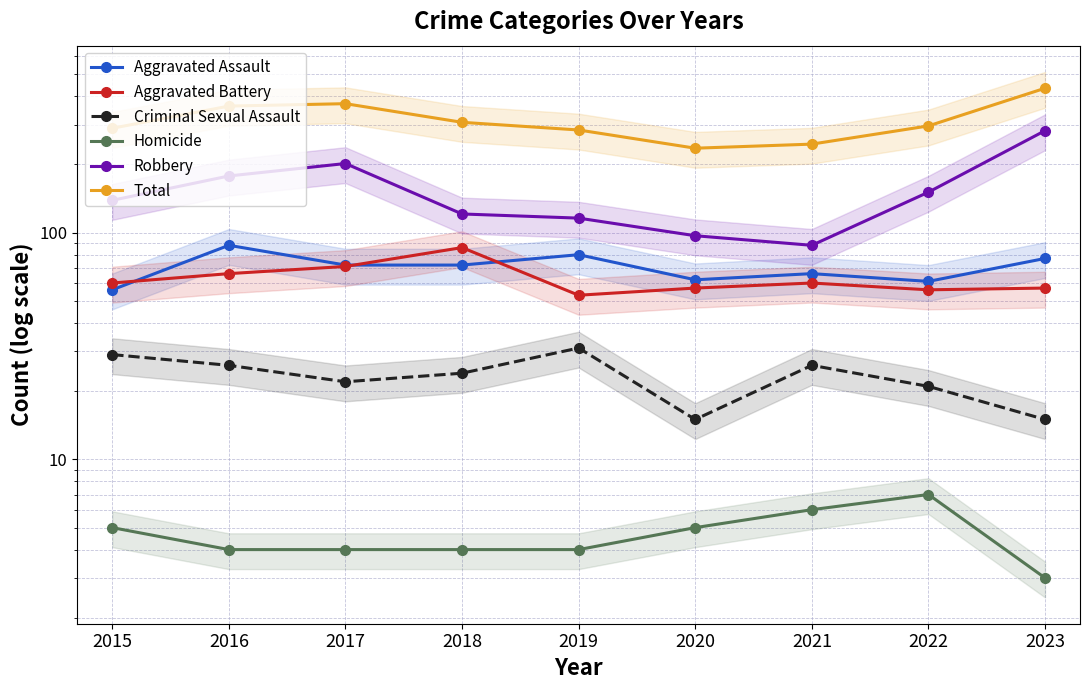

At which category is the sum across all series the highest?

2023